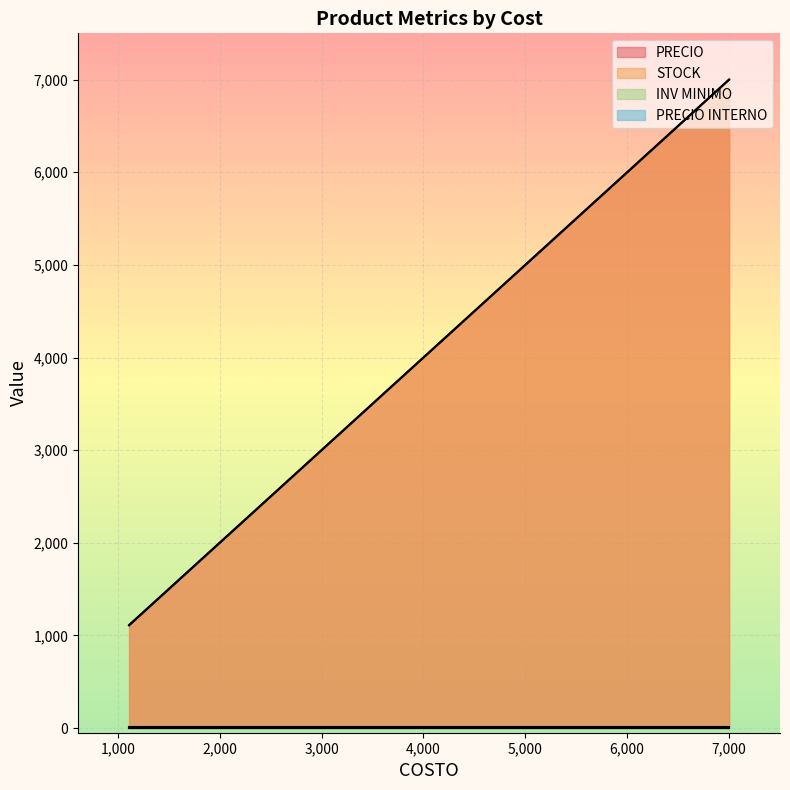

What are all the series names shown in the legend?

PRECIO, STOCK, PRECIO INTERNO, INV MINIMO